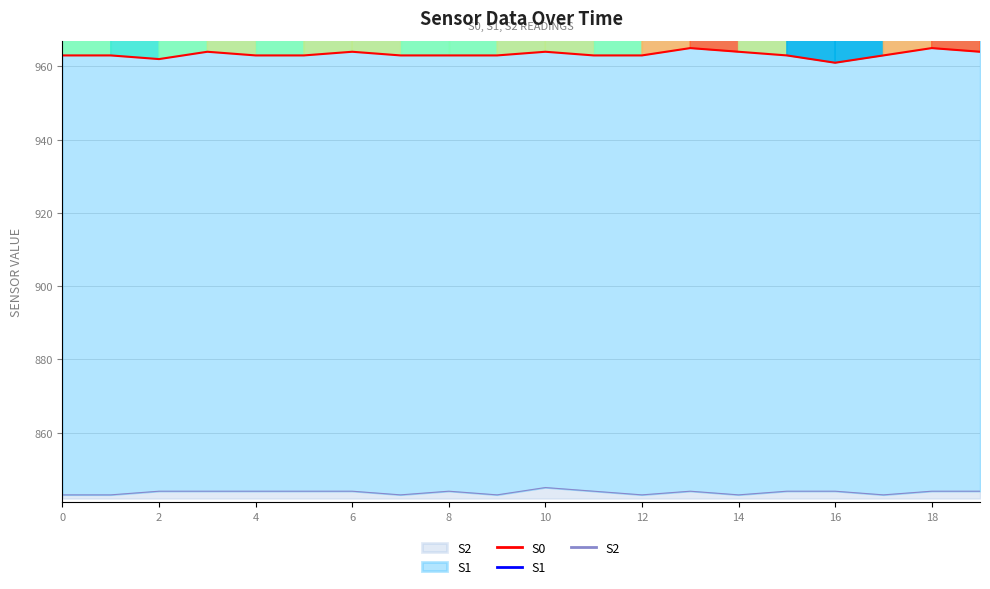

What is the difference between the maximum and second lowest values in the S2 series?

2